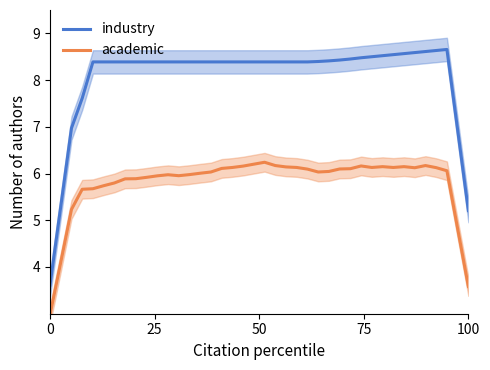

What is the lowest value of the academic series?

3.0